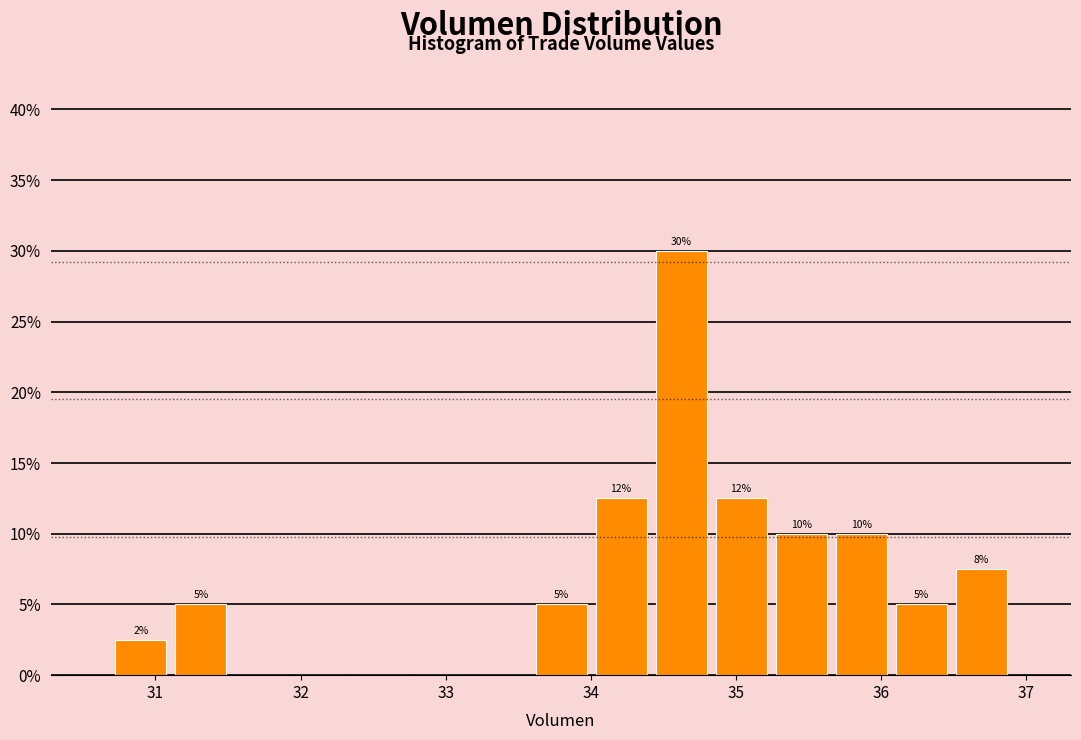

Over which range of the x-axis is the bar tallest?

34.4 to 34.8